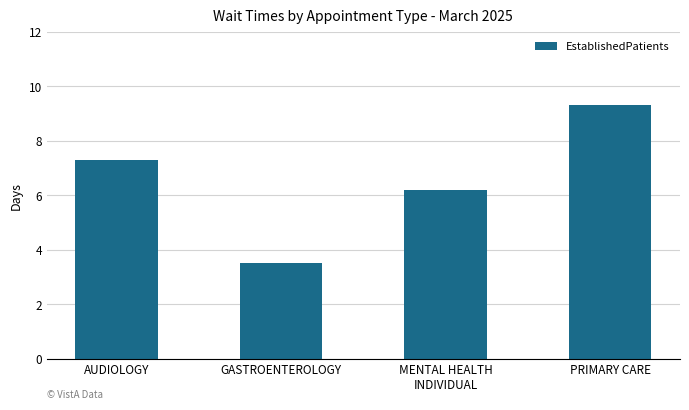

How many categories are shown in the chart?

4